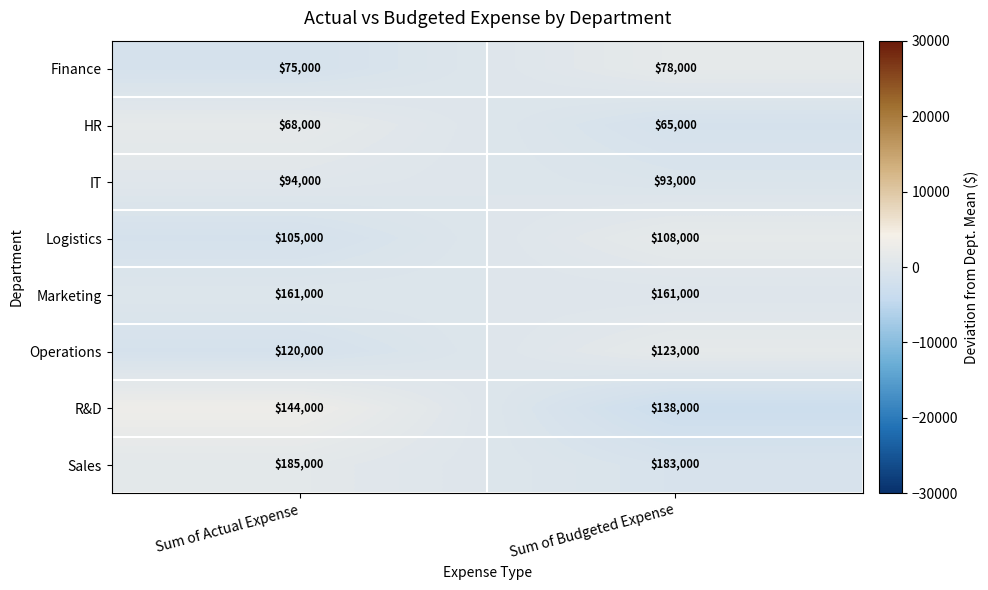

What value does the Finance series have at Sum of Budgeted Expense?

78000